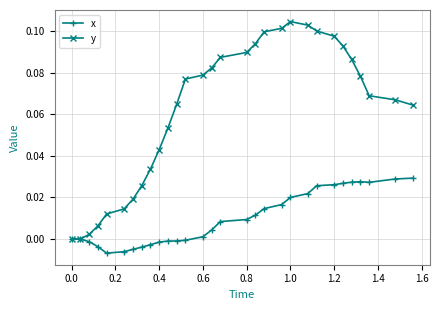

Which series has the widest spread of values?

y